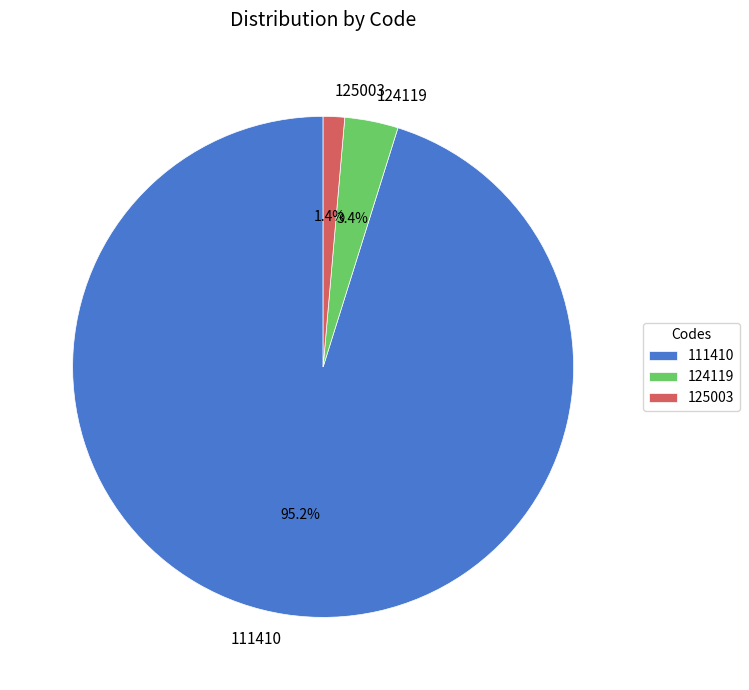

What is the majority slice?

111410